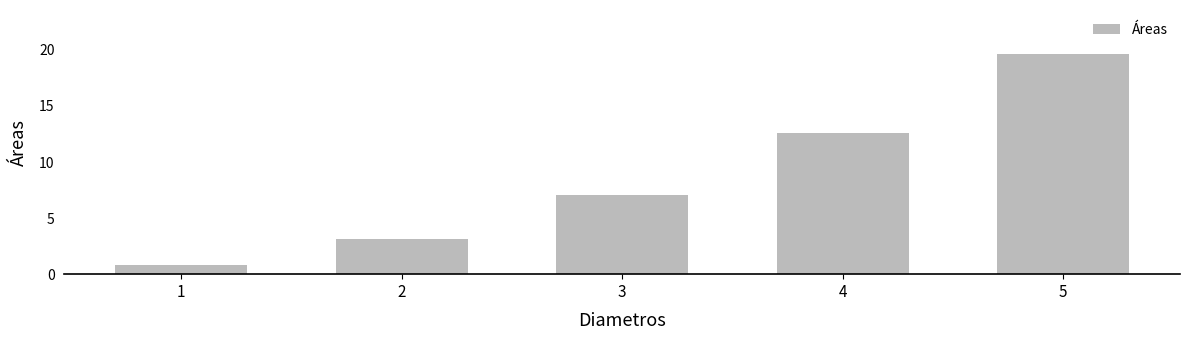

Rank the categories by value from lowest to highest.

1, 2, 3, 4, 5